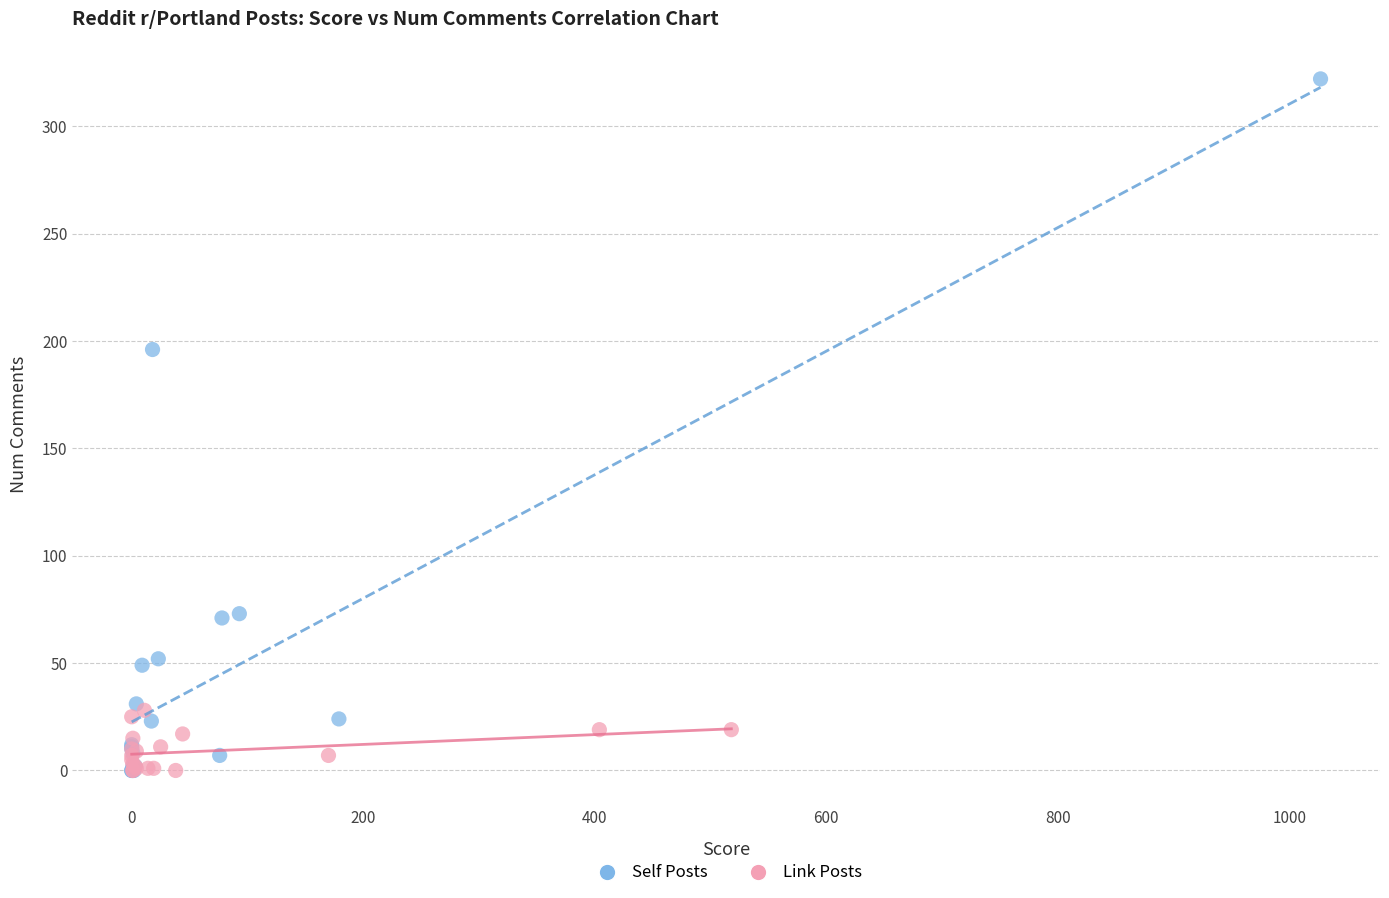

What are all the series names shown in the legend?

Self Posts, Link Posts